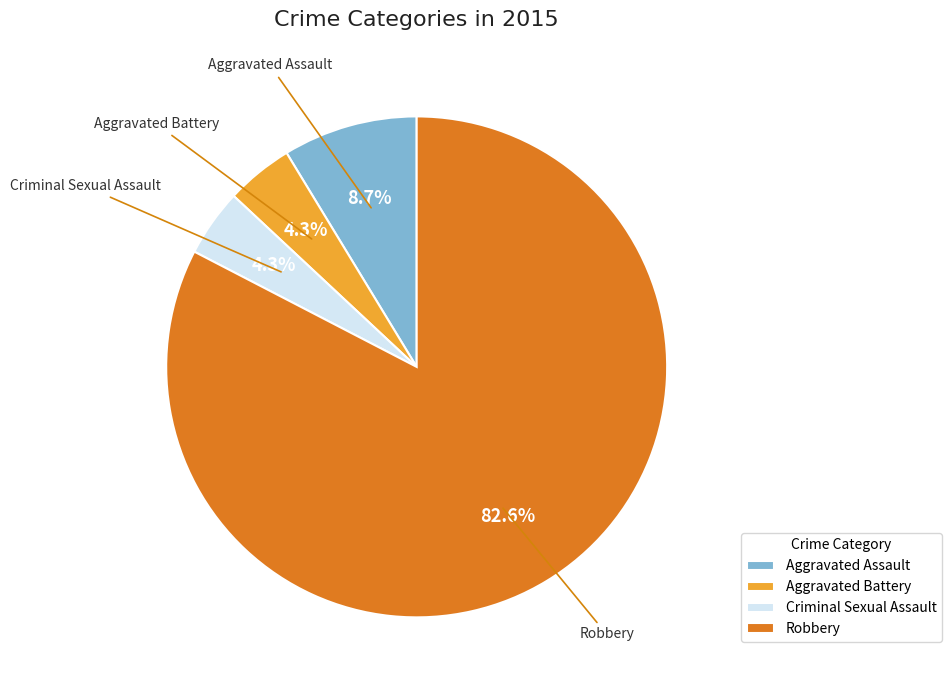

To the nearest percent, what portion does Robbery represent?

83%